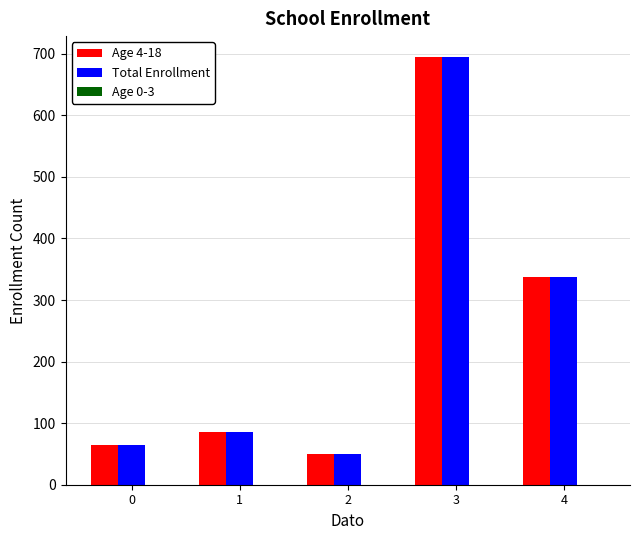

What is the highest value of the Age 4-18 series?

694